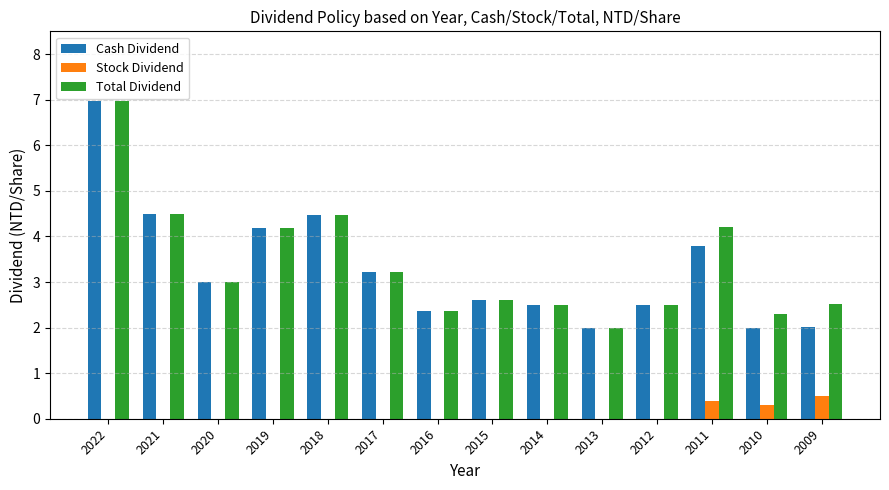

What is the maximum value for Stock Dividend?

0.5